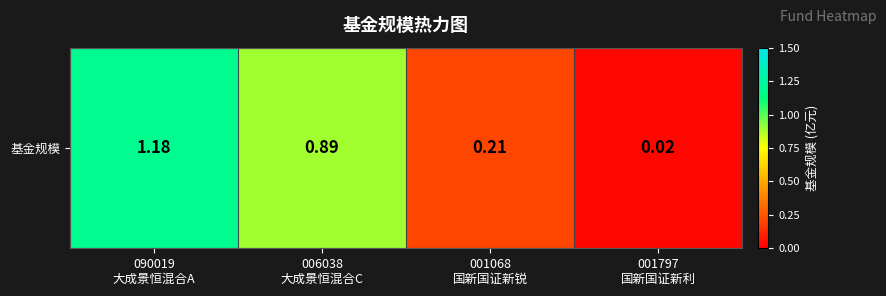

List the labels in order of value, largest first.

090019
大成景恒混合A, 006038
大成景恒混合C, 001068
国新国证新锐, 001797
国新国证新利